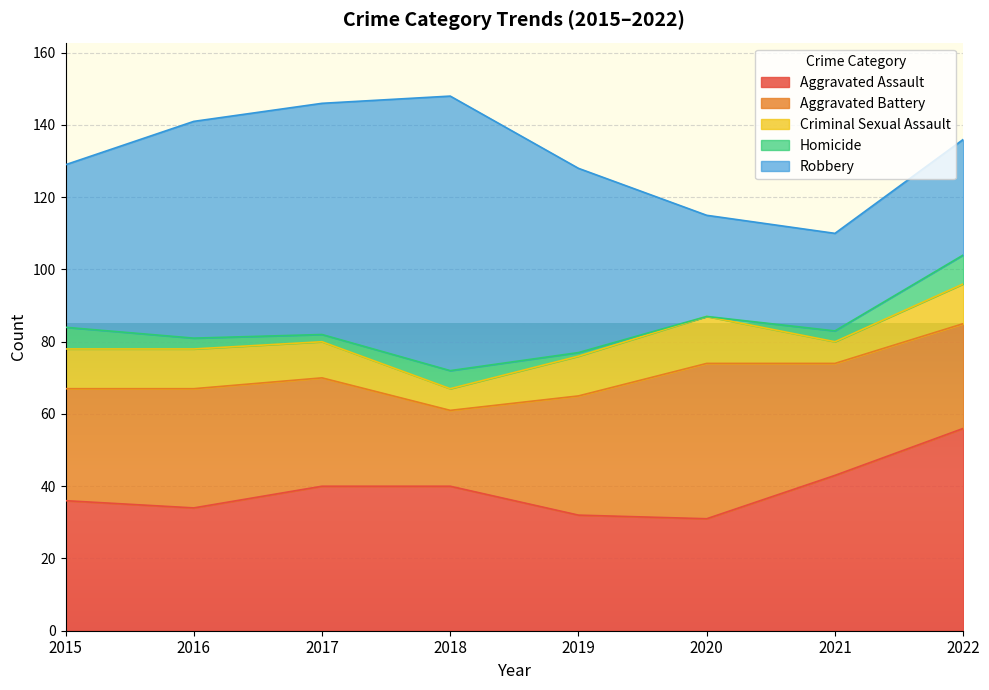

Which series has the largest range (max minus min)?

Robbery